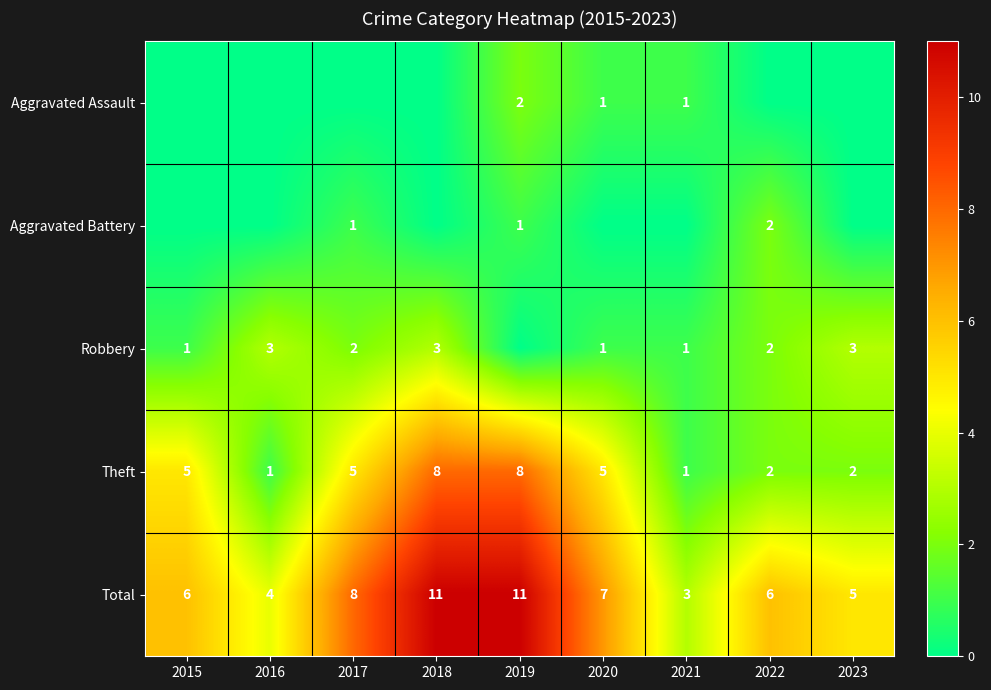

What is the difference between the highest and lowest values at 2020?

7